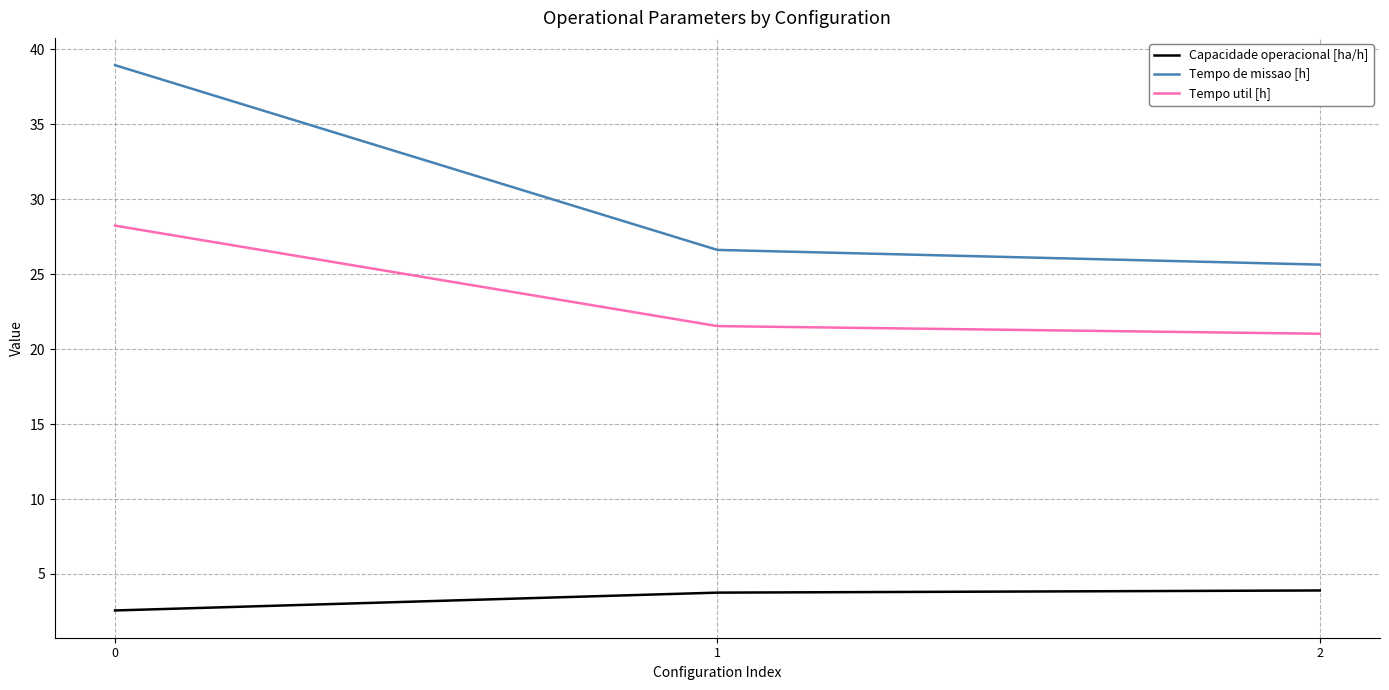

Does the chart display data point markers on the line(s)?

No